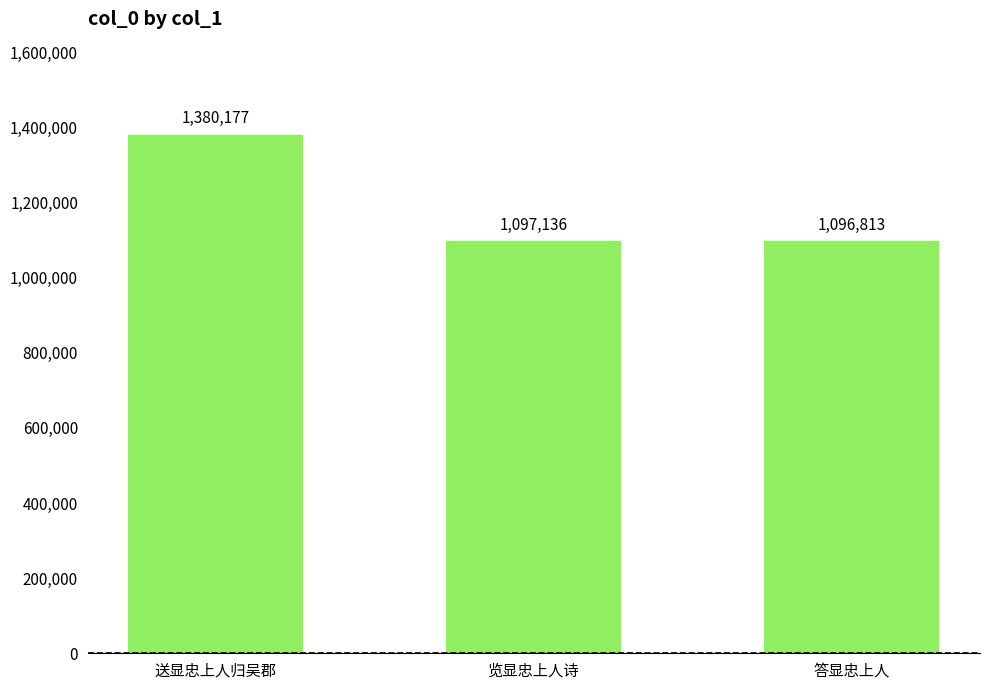

What is the label of the 1st bar from the left?

送显忠上人归吴郡